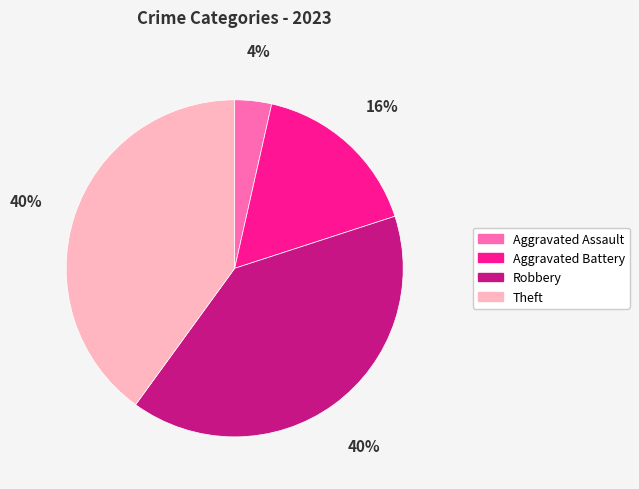

To the nearest percent, what is the difference between the largest and smallest slice percentages?

36%